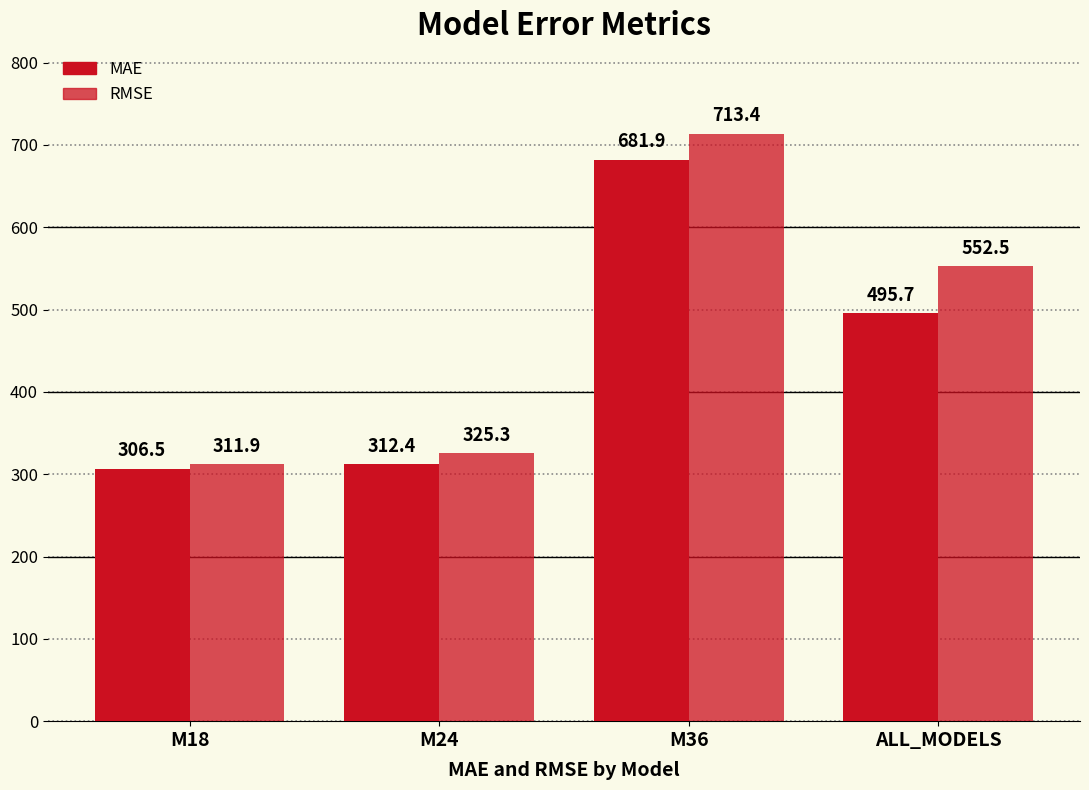

The value of MAE at M36 is 681.9. True or false?

True